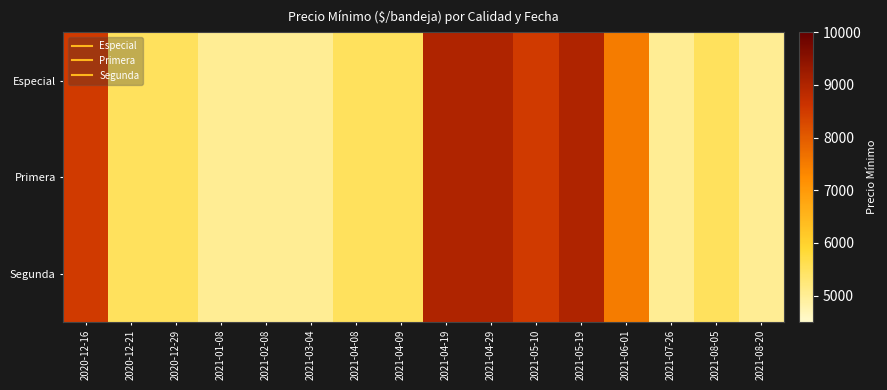

At which category does the chart reach its peak across all series?

2021-04-19